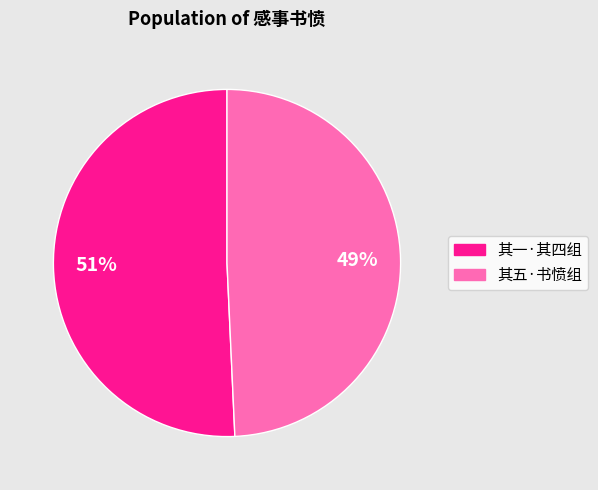

To the nearest percent, what is the average slice percentage?

50%